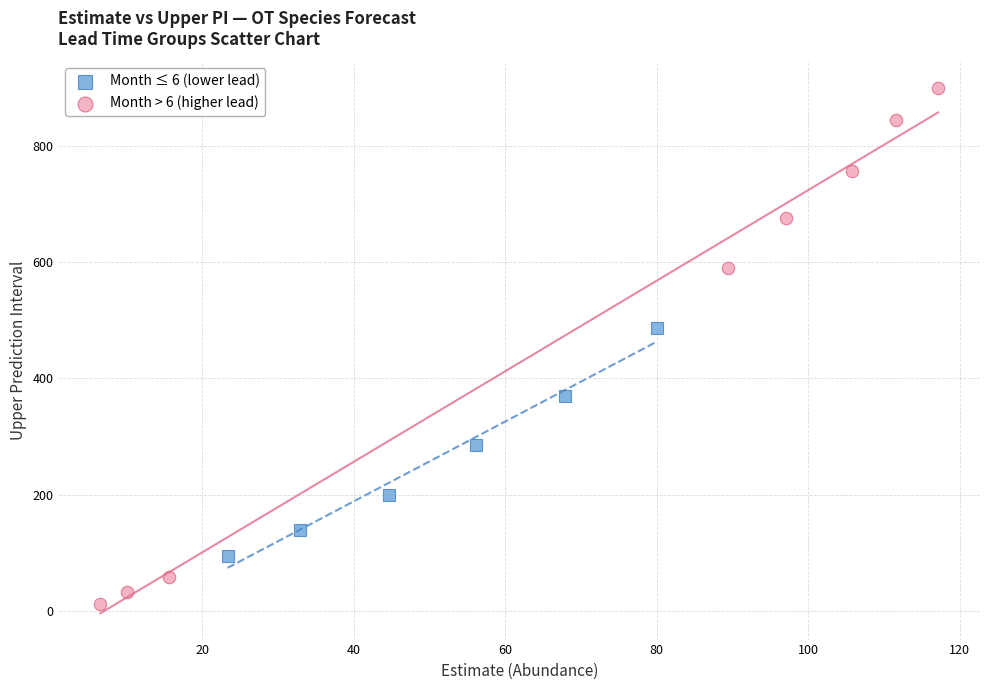

Which series contains the highest Y value?

Month > 6 (higher lead)